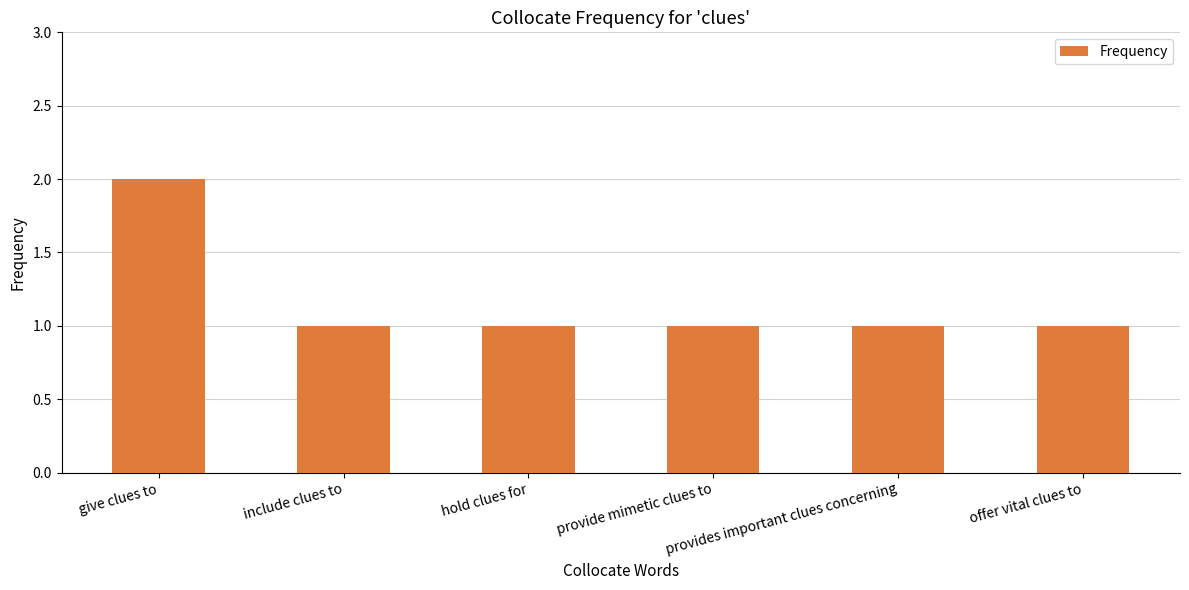

What is the label of the 1st bar from the left?

give clues to